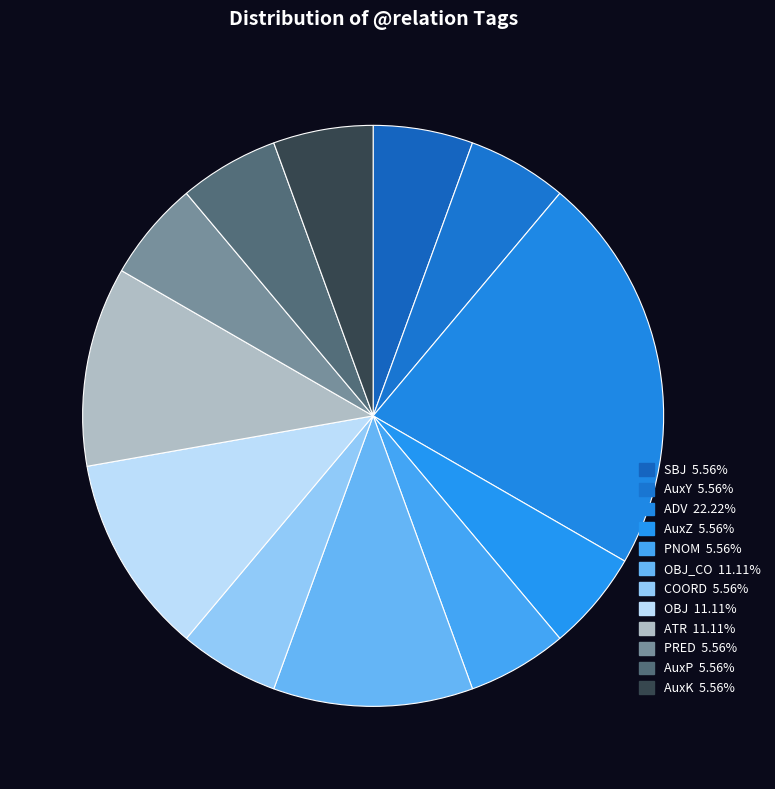

What is the smallest slice in the pie chart?

SBJ